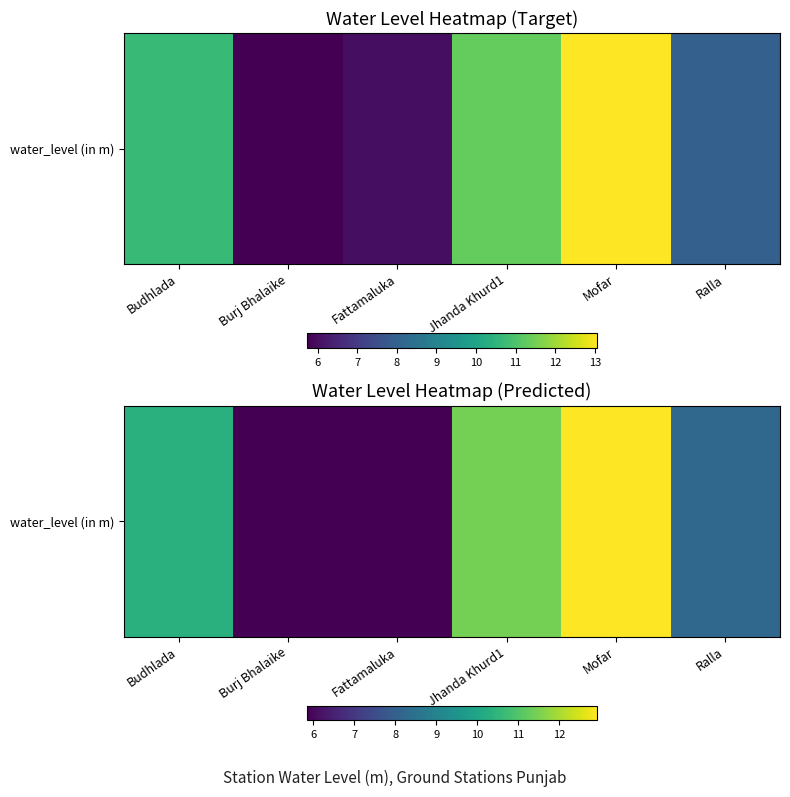

What is the difference between the second highest and second lowest values?

5.6